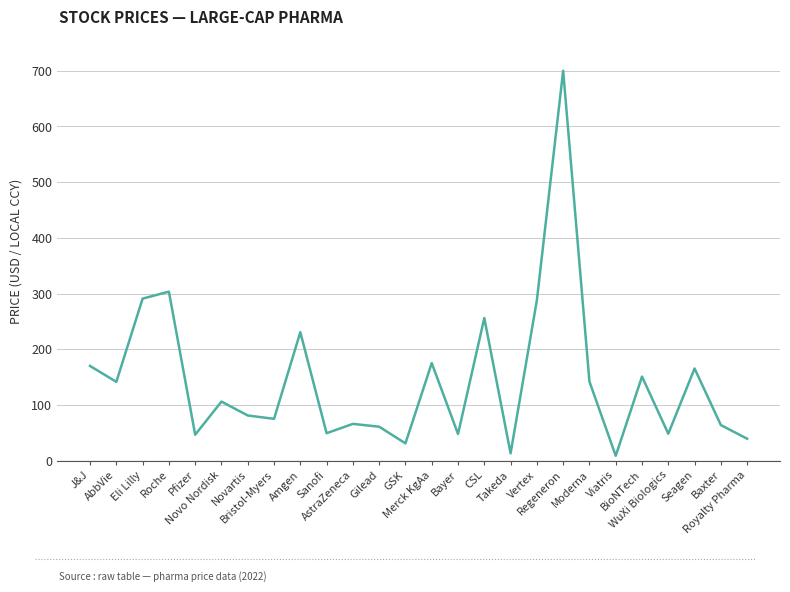

What is the maximum value shown in the chart?

700.0